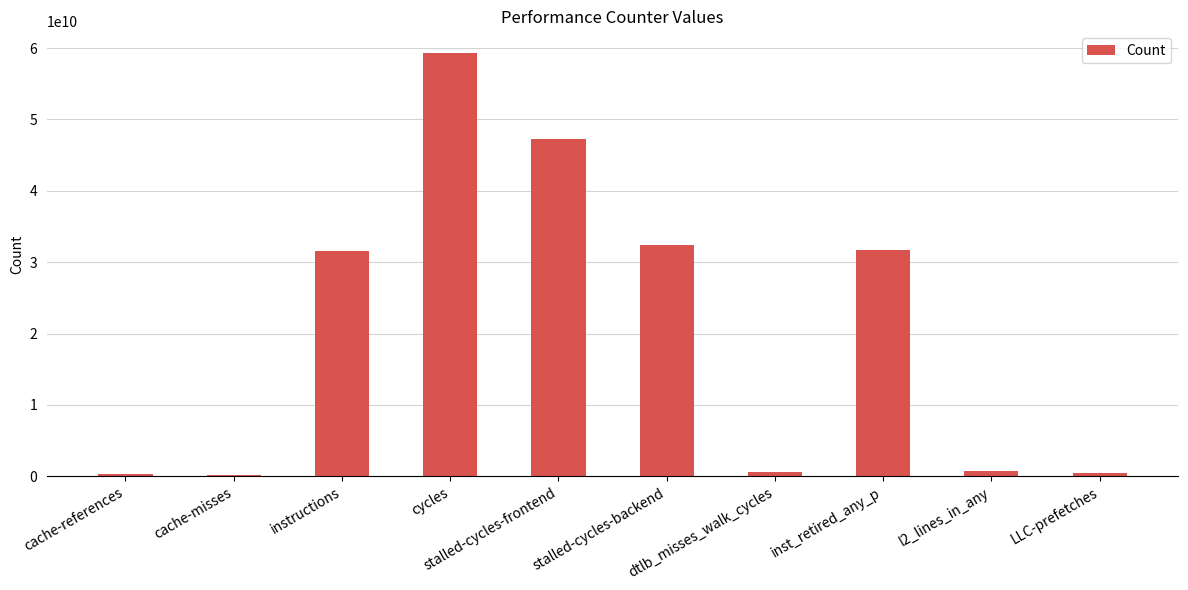

Are the bars horizontal?

No